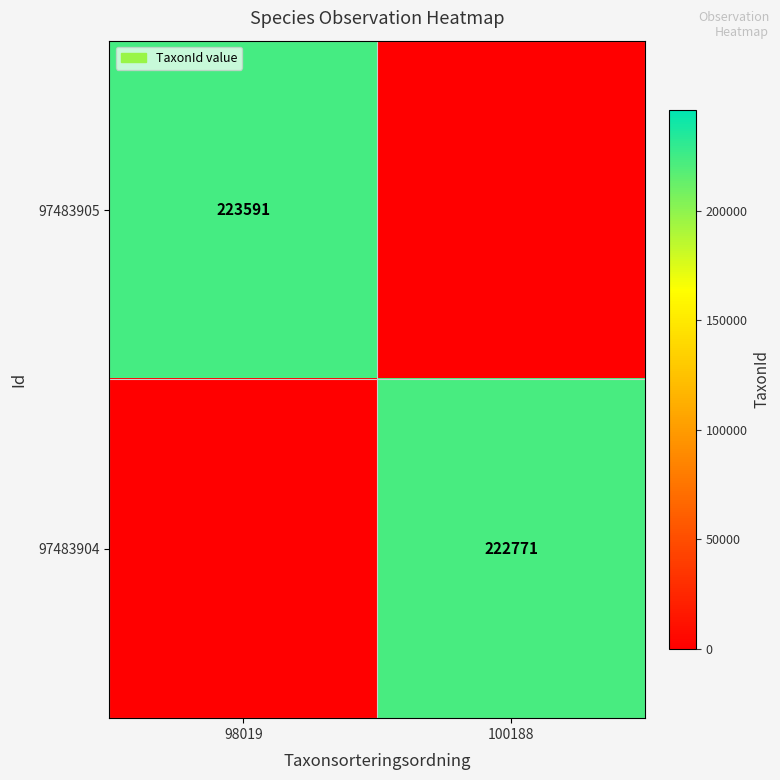

True or false: 97483905 has a value of 223591 at 98019.

True